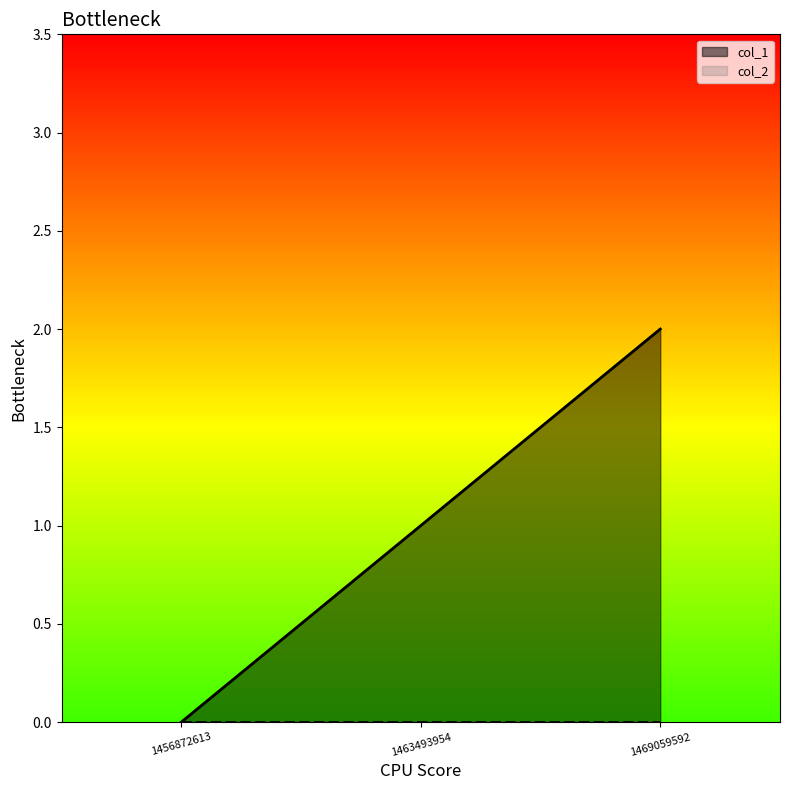

How many data points are less than 1?

1